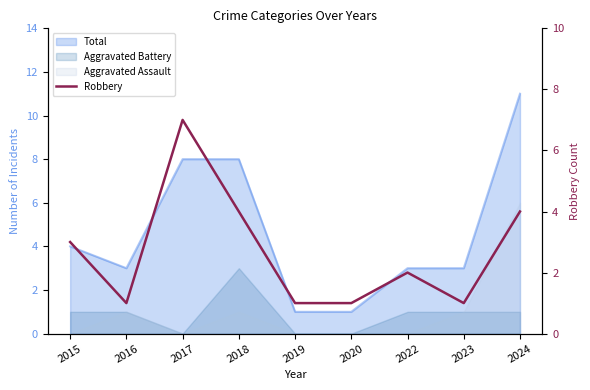

Where is the first local minimum?

2016